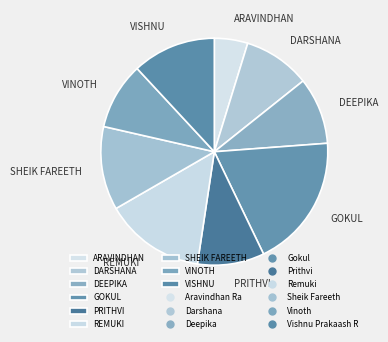

True or false: DEEPIKA accounts for 21% of the total.

False